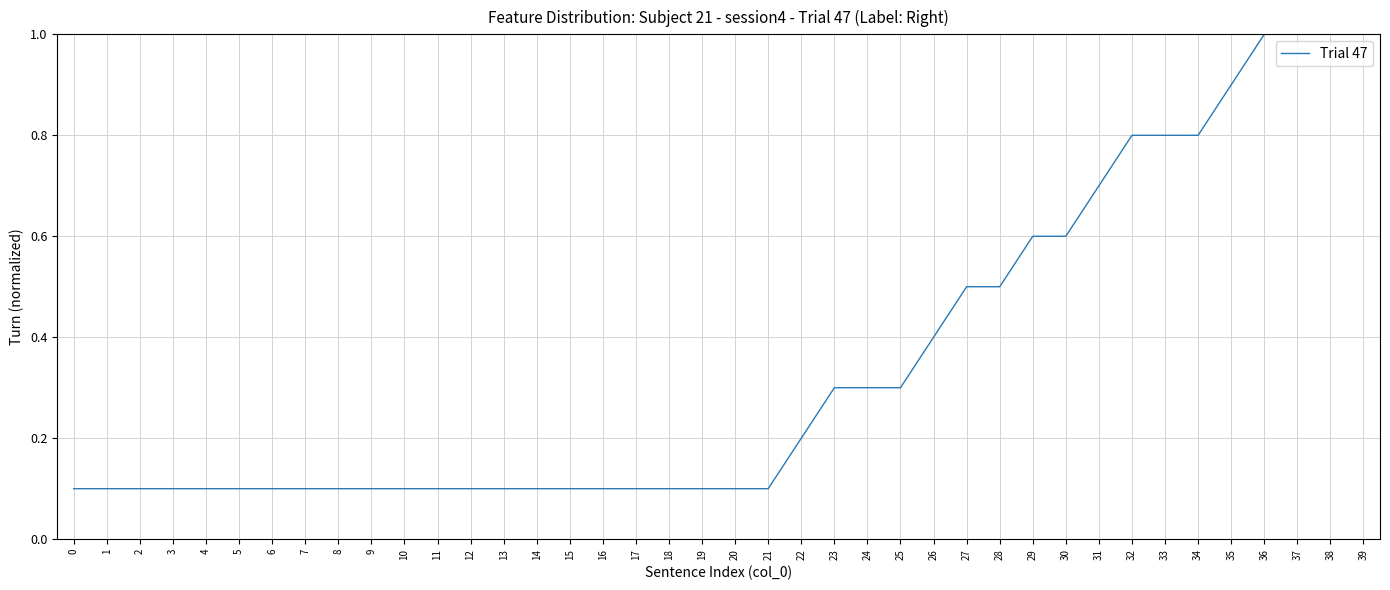

True or false: the data shows 0.2 at 16.

False